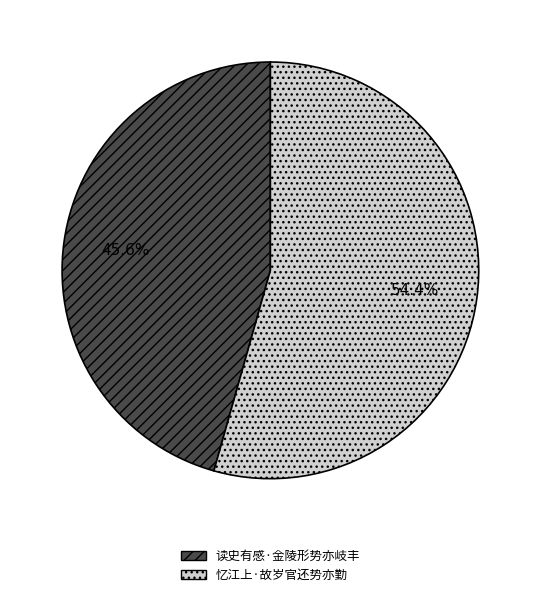

Is it true that 读史有感·金陵形势亦岐丰 is 56% of the pie?

False